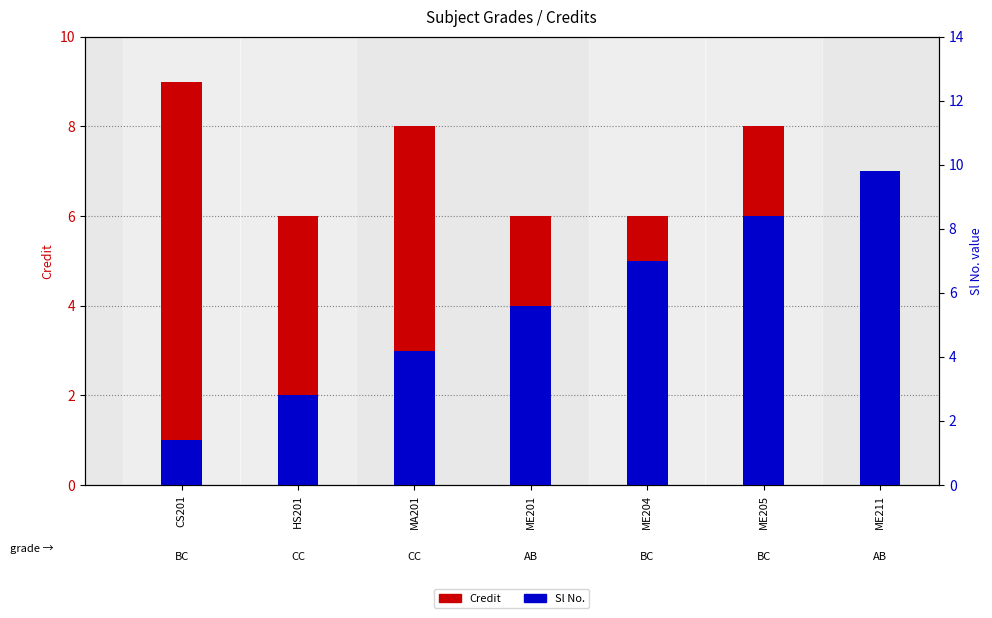

Reading right to left, what are all the values shown in this chart?

Credit: 4	8	6	6	8	6	9
Sl No.: 7	6	5	4	3	2	1